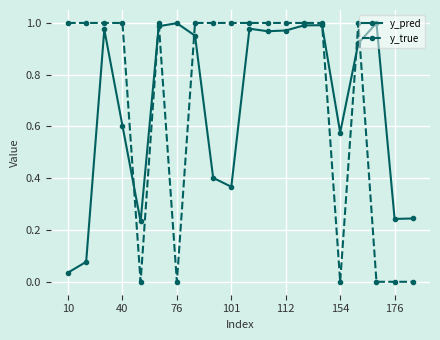

In y_pred, how many points are lower than both neighbors (excluding endpoints)?

5